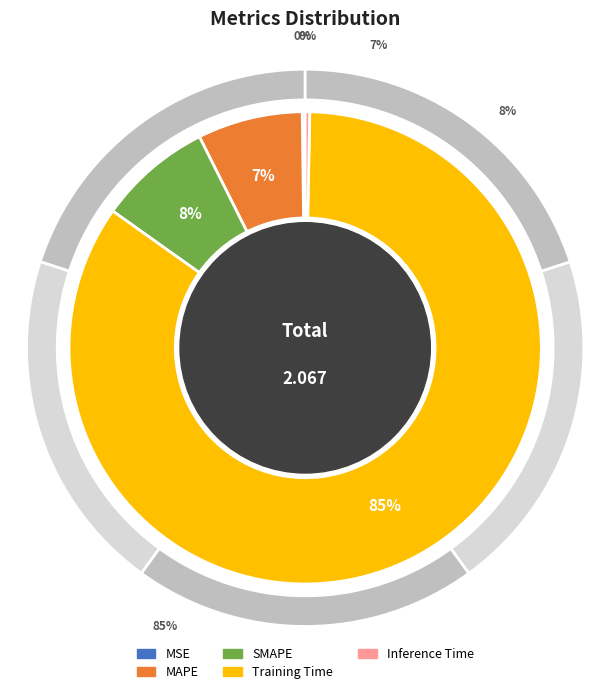

To the nearest percent, what is the average slice percentage?

20%